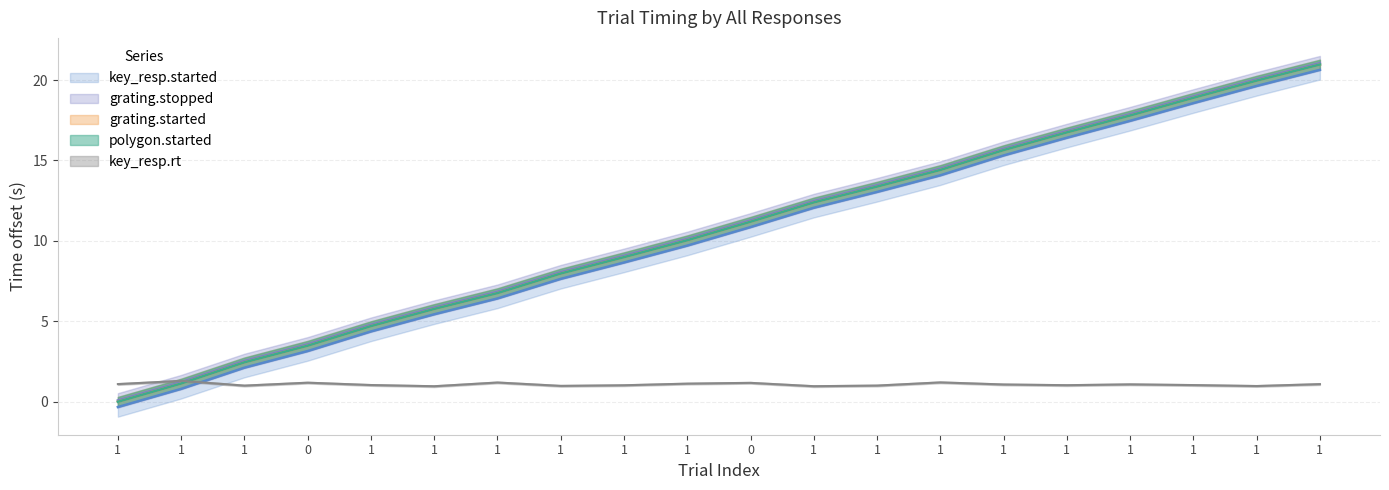

True or false: polygon.started has more than 1 points higher than both neighbors.

False